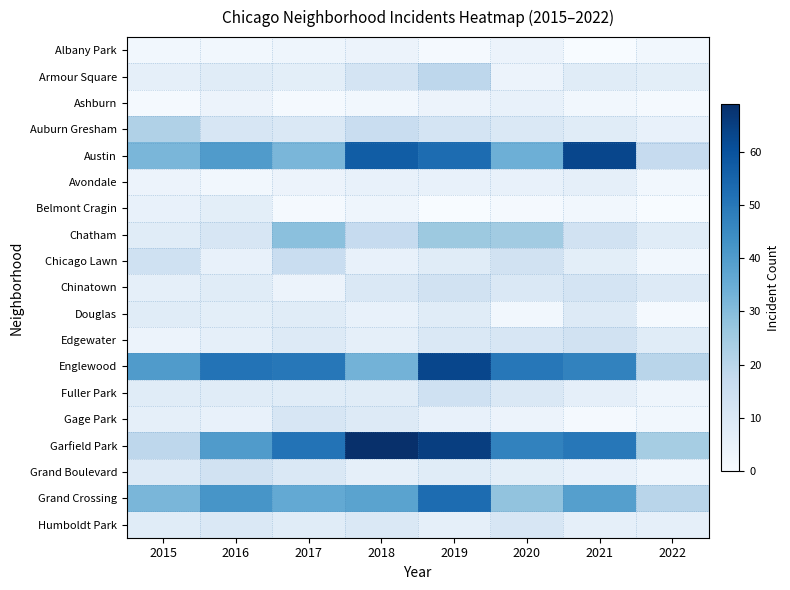

Which category has the lowest value across all series?

2021